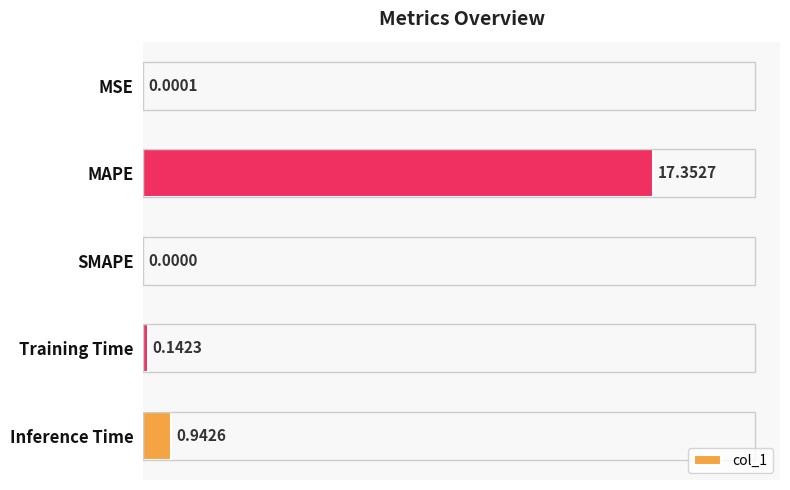

At which category does the chart reach its peak across all series?

MAPE